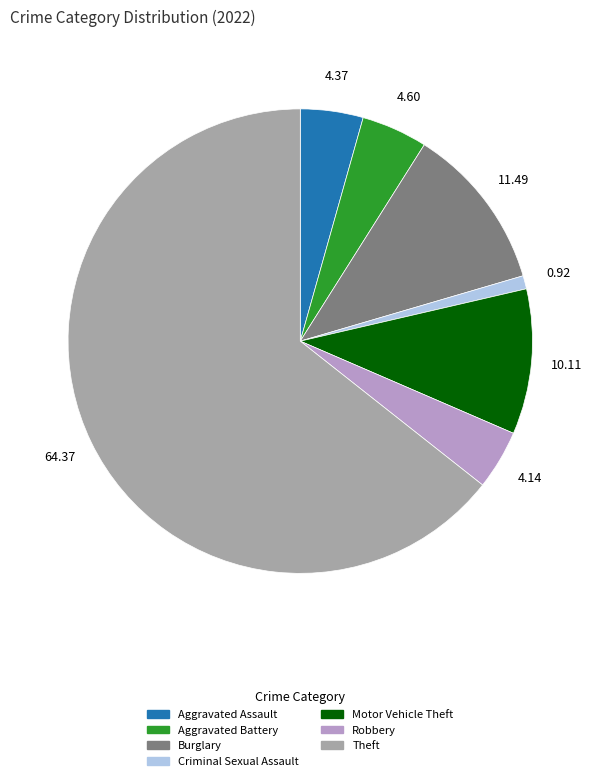

Does any single category account for the majority?

Yes